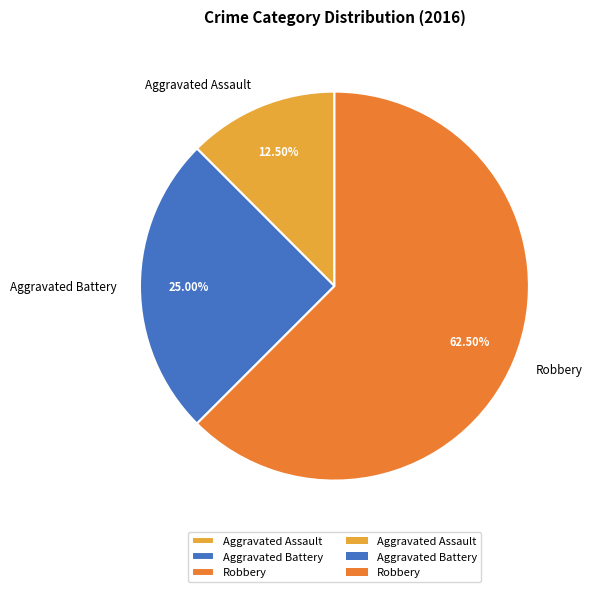

Which category accounts for the majority?

Robbery